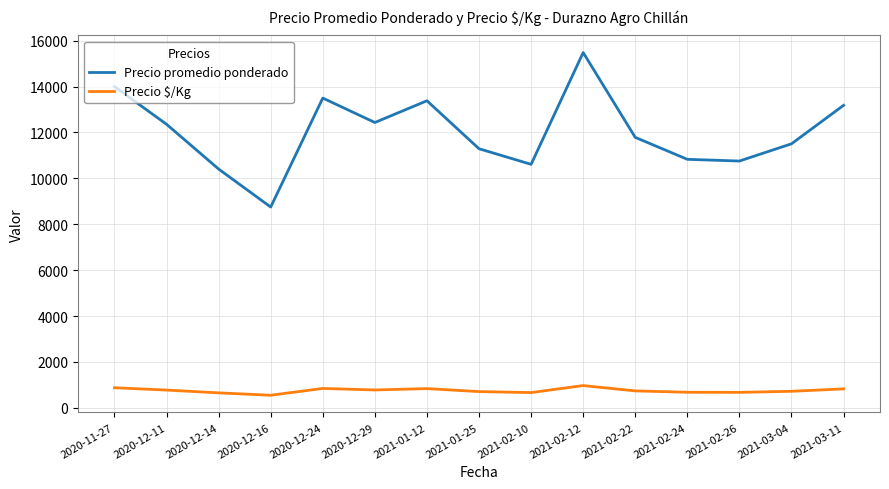

What is the total value across all series at 2021-01-12?

14219.0